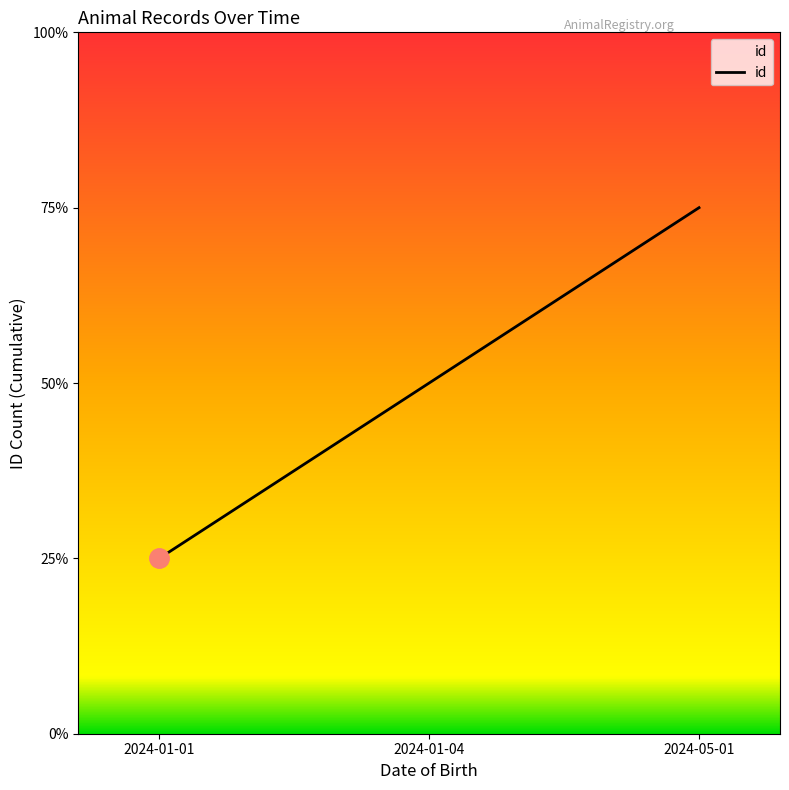

Does the chart display data point markers on the line(s)?

No